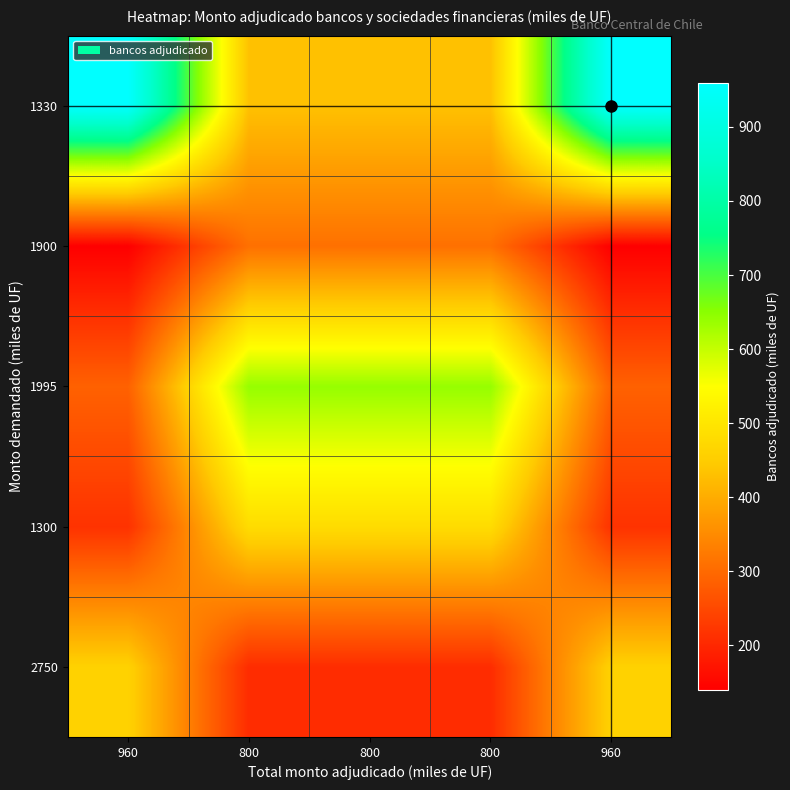

List the series in order of their overall mean, highest first.

1330, 1995, 1300, 2750, 1900